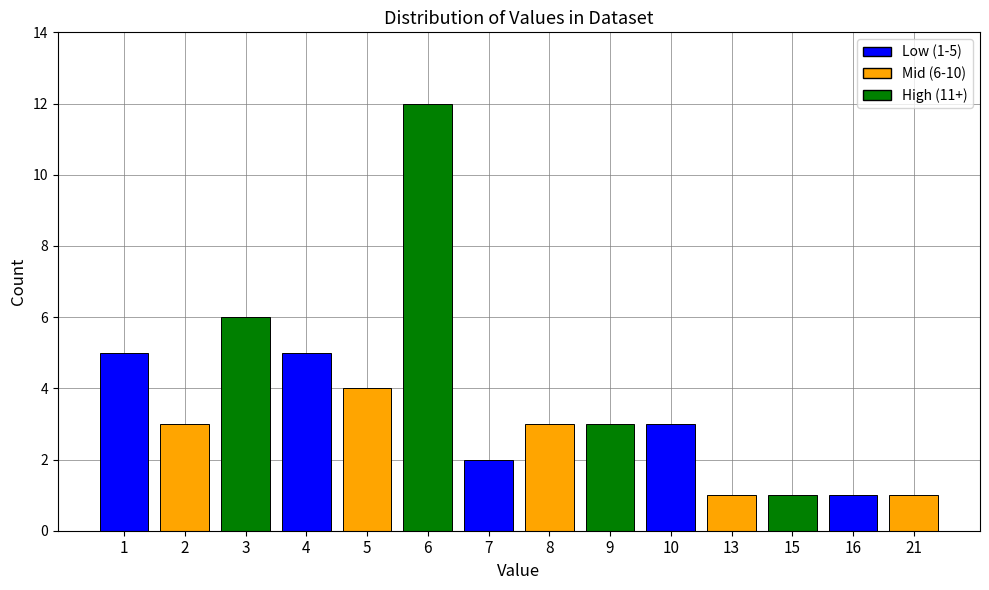

What is the value of the 4th bar from the left?

4